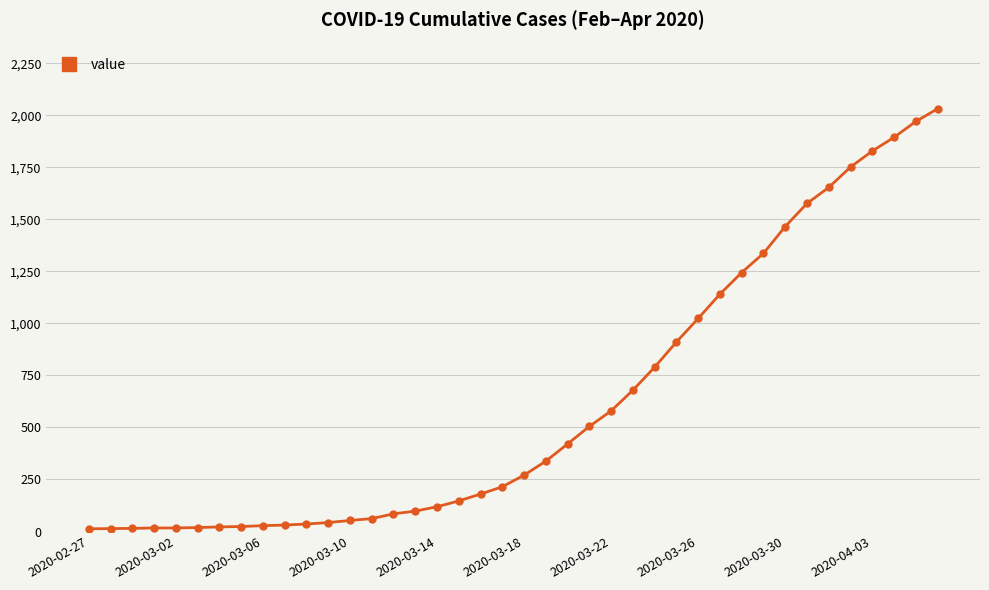

What is the greatest value displayed?

2032